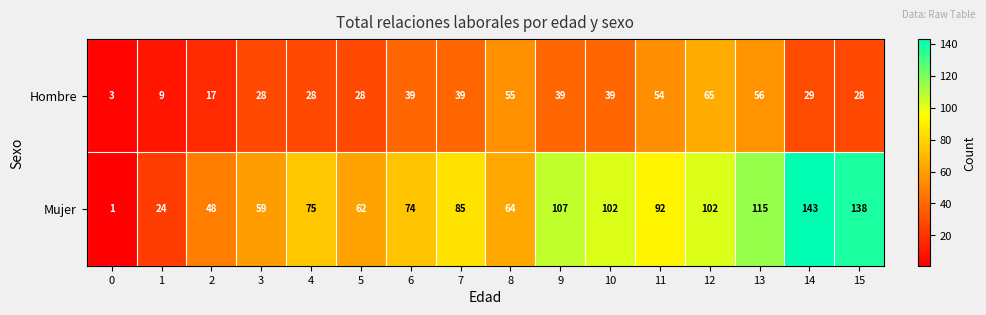

What is the difference between the highest and lowest values at 4?

47